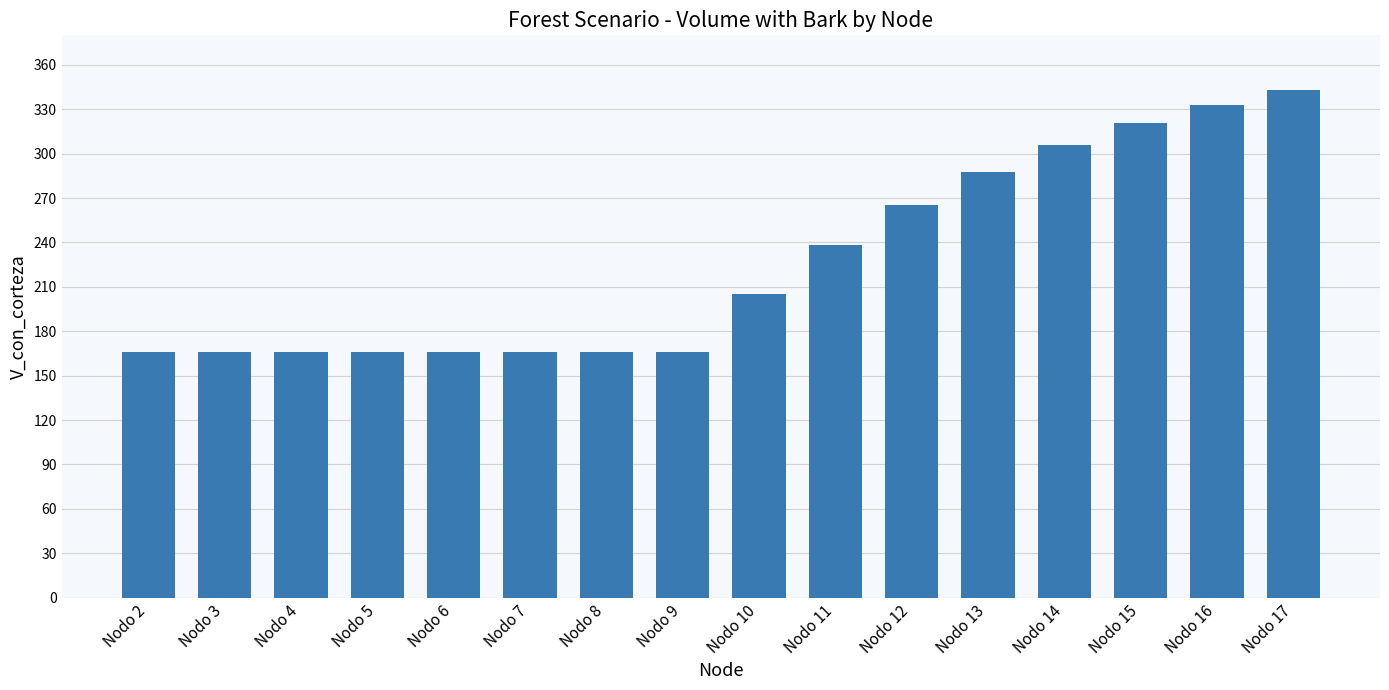

Reading right to left, extract all data points from this chart.

342.8	333.1	320.9	306.0	287.6	265.2	238.0	205.2	166.2	166.2	166.2	166.2	166.2	166.2	166.2	166.2